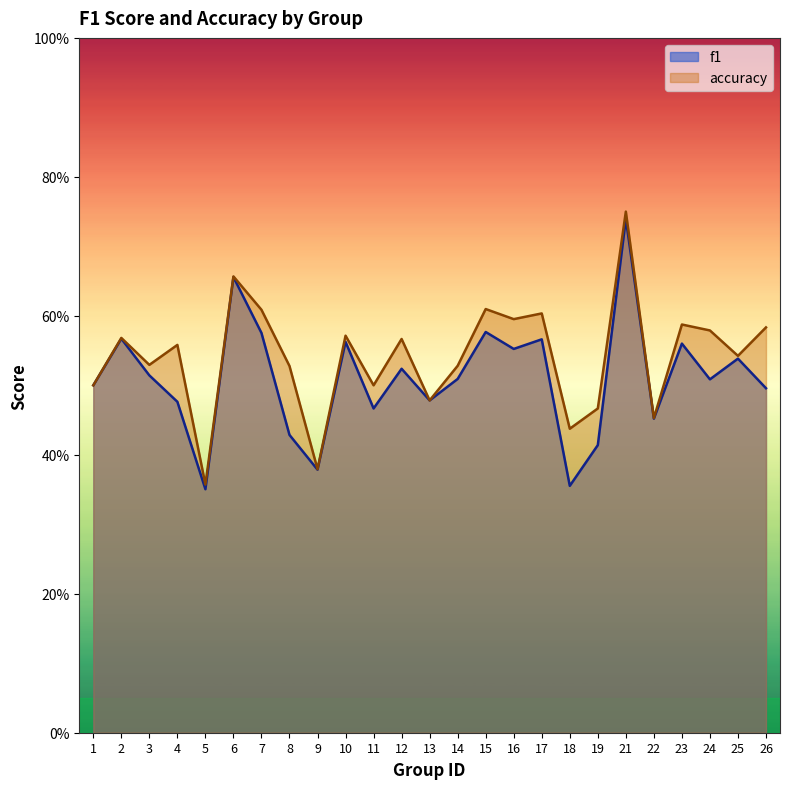

True or false: f1 and accuracy cross at least once.

False